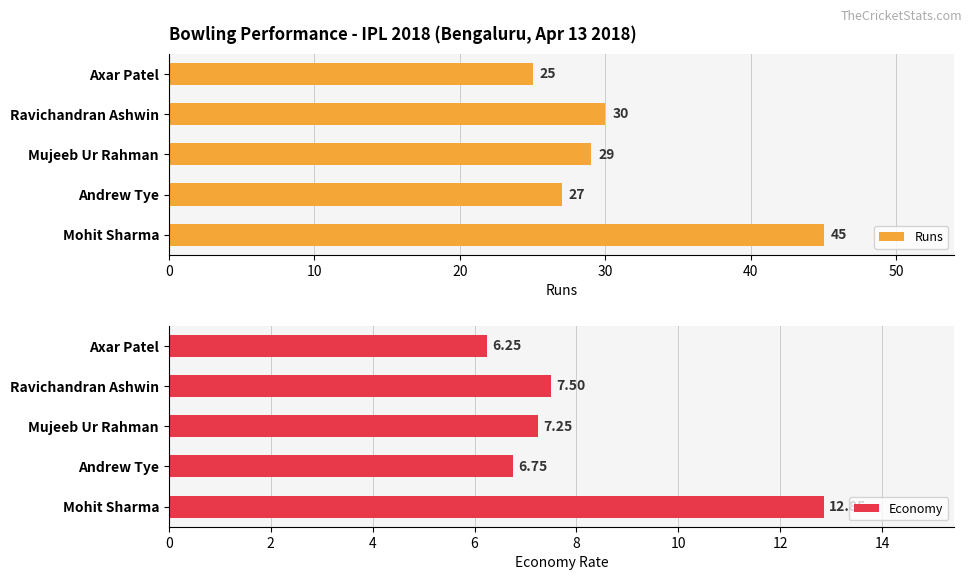

The value of Runs at Mohit Sharma is 25.0. True or false?

False